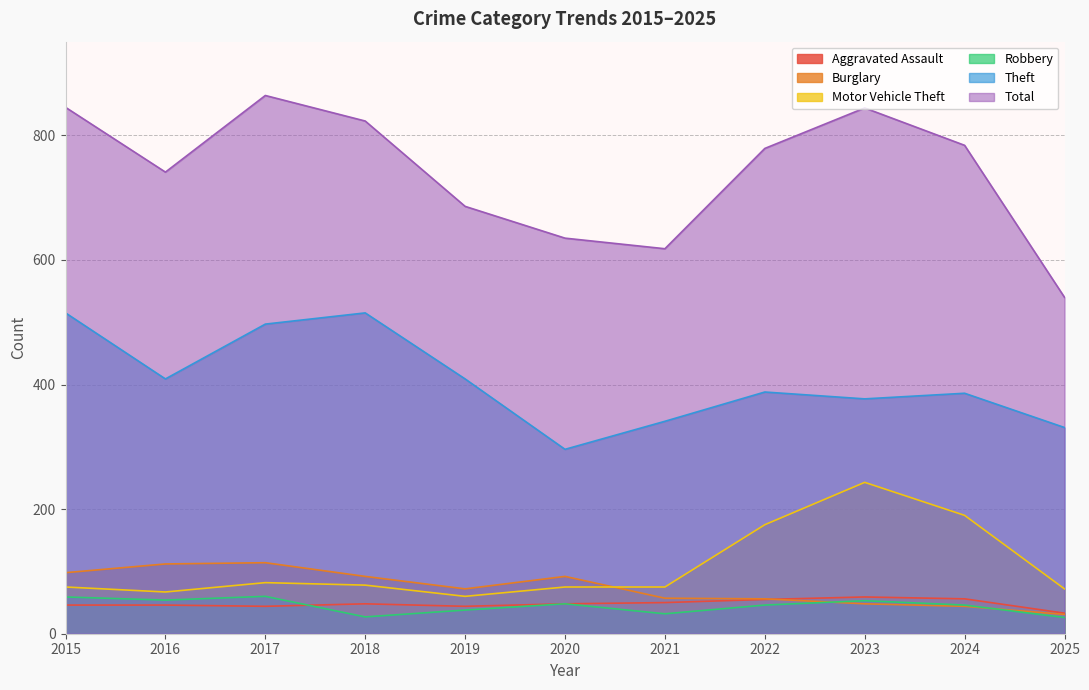

How many lines are shown in the chart?

6